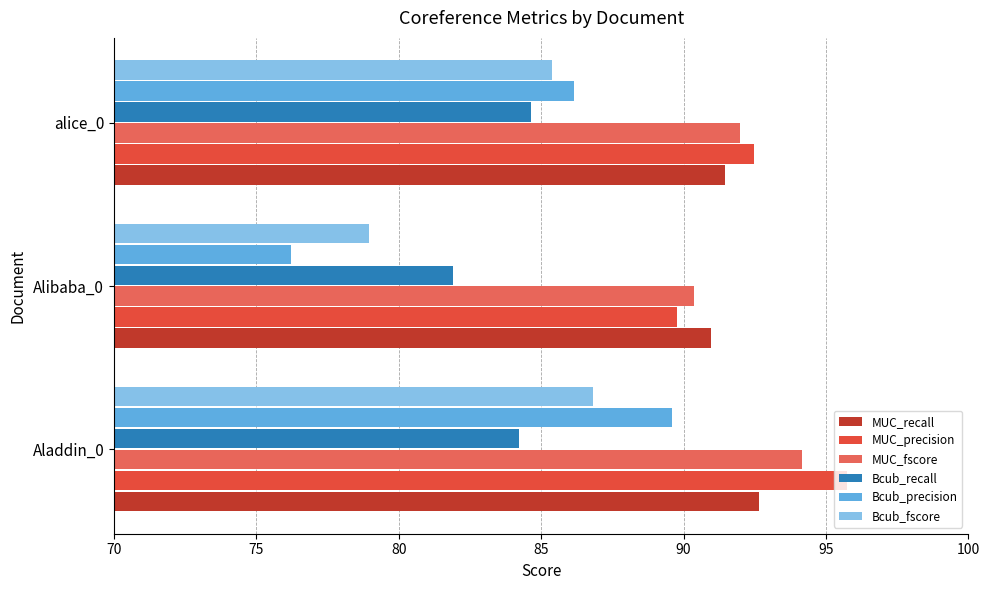

At which label does Bcub_fscore reach its minimum?

Alibaba_0